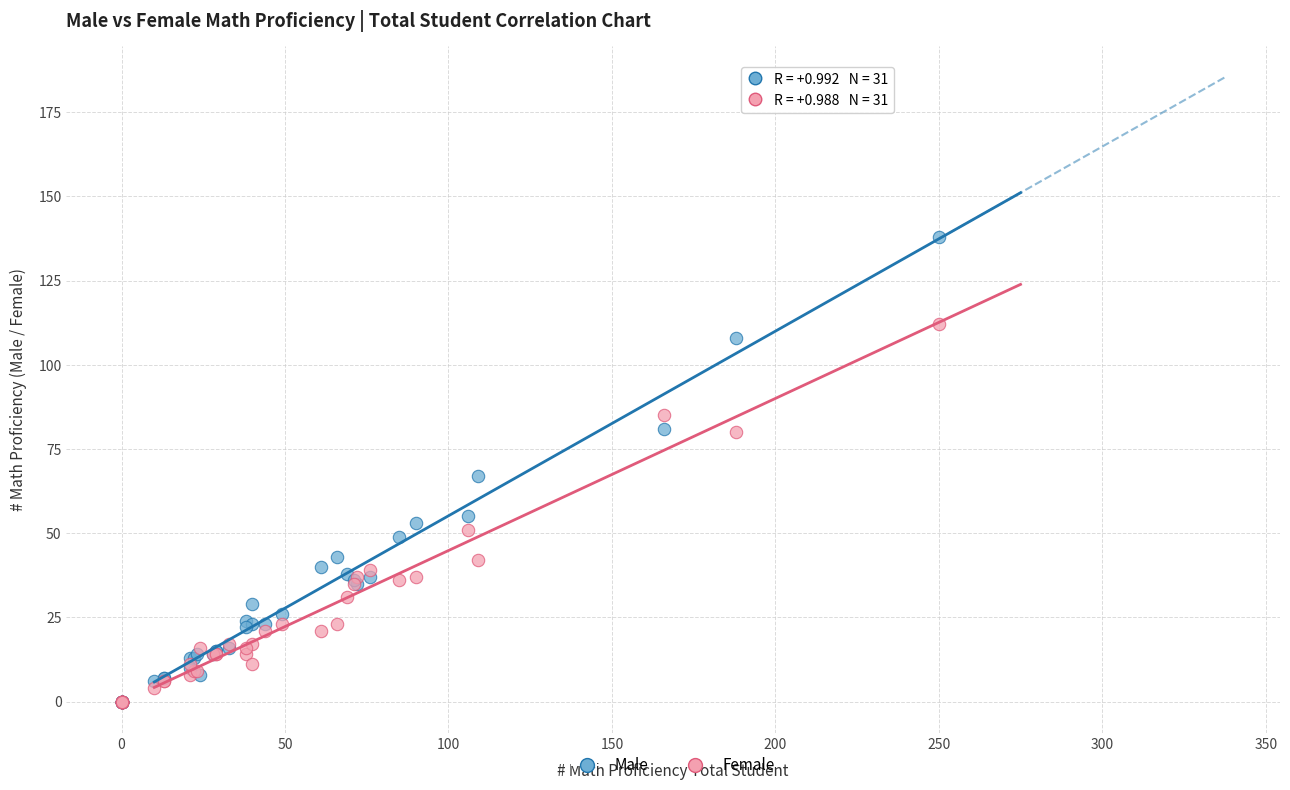

Which series has the largest Y range (max minus min)?

Male